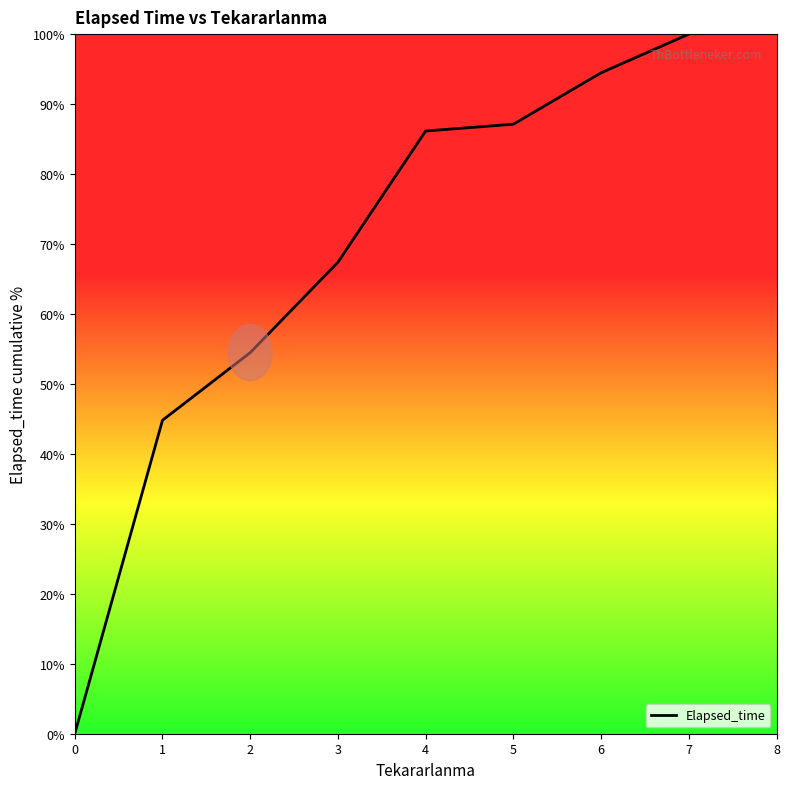

Is this an area chart (filled region under the line)?

No